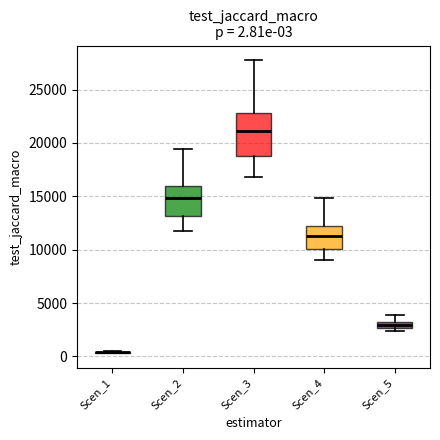

Which box is the tallest, from its lower edge to its upper edge?

Scen_3